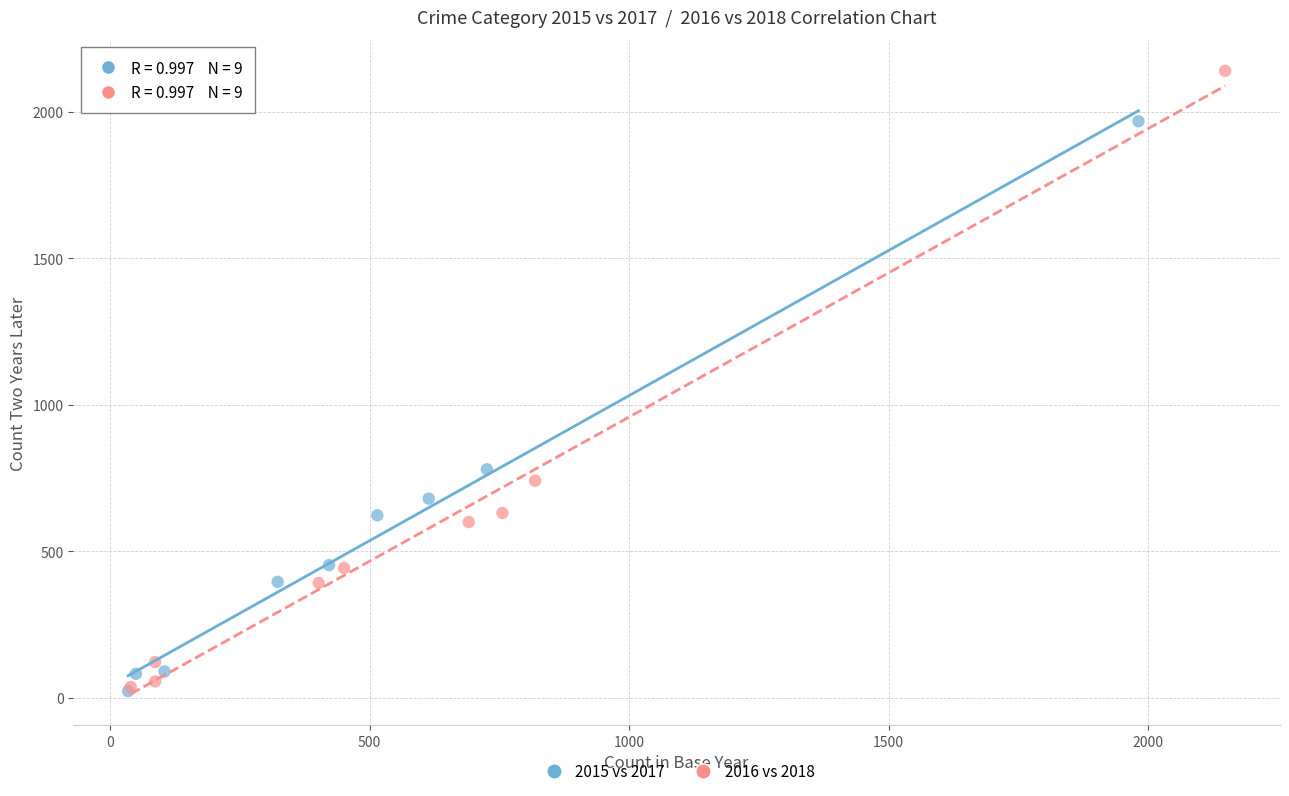

Which series has the widest spread of Y values?

2016 vs 2018